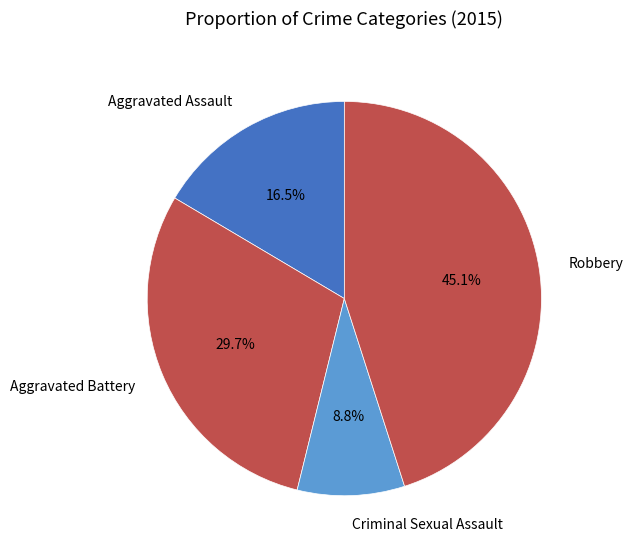

To the nearest percent, what portion does Criminal Sexual Assault represent?

9%